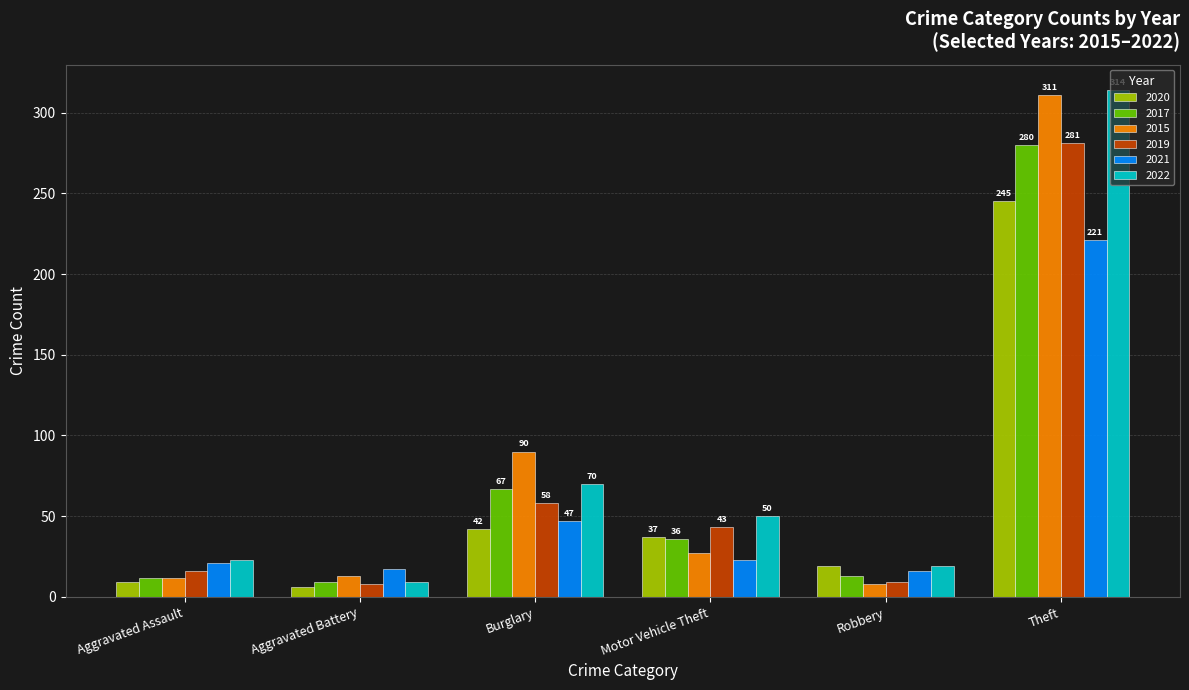

The value of 2020 at Theft is 245. True or false?

True